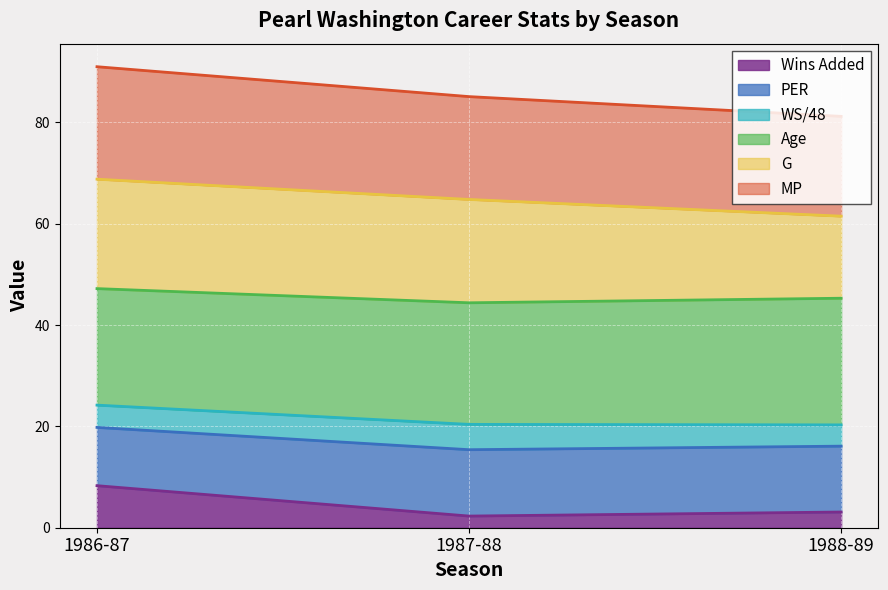

The value of Age at 1986-87 is 44.5. True or false?

False